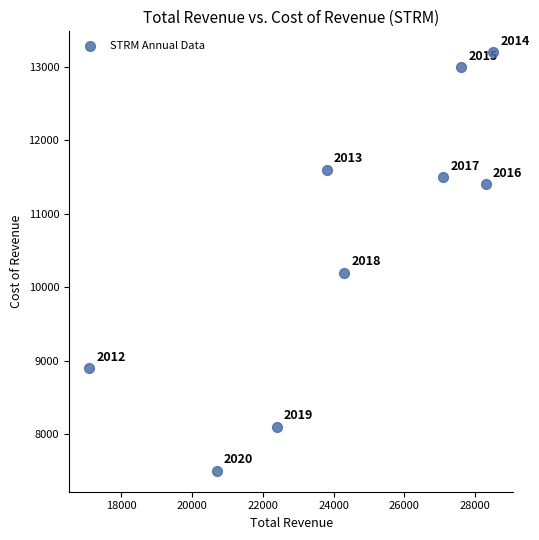

What Y value in the scatter plot is closest to 10350?

10200